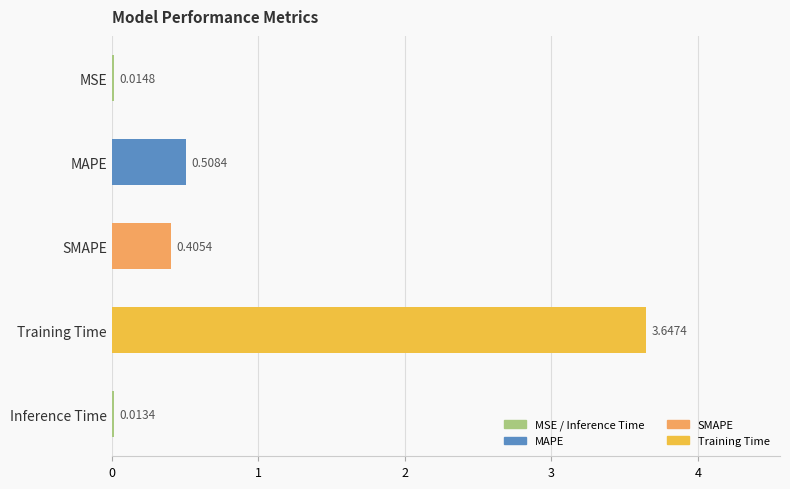

At which category does the chart reach its peak across all series?

Training Time